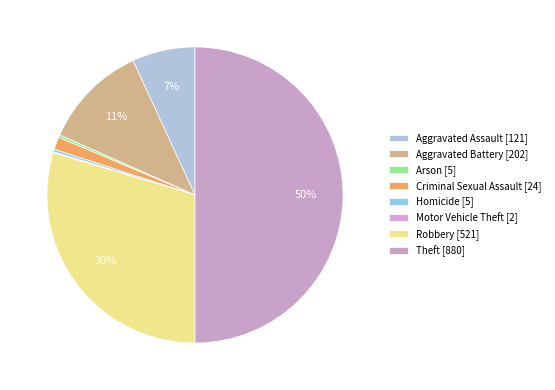

What is the change in value from Arson to Theft?

+875